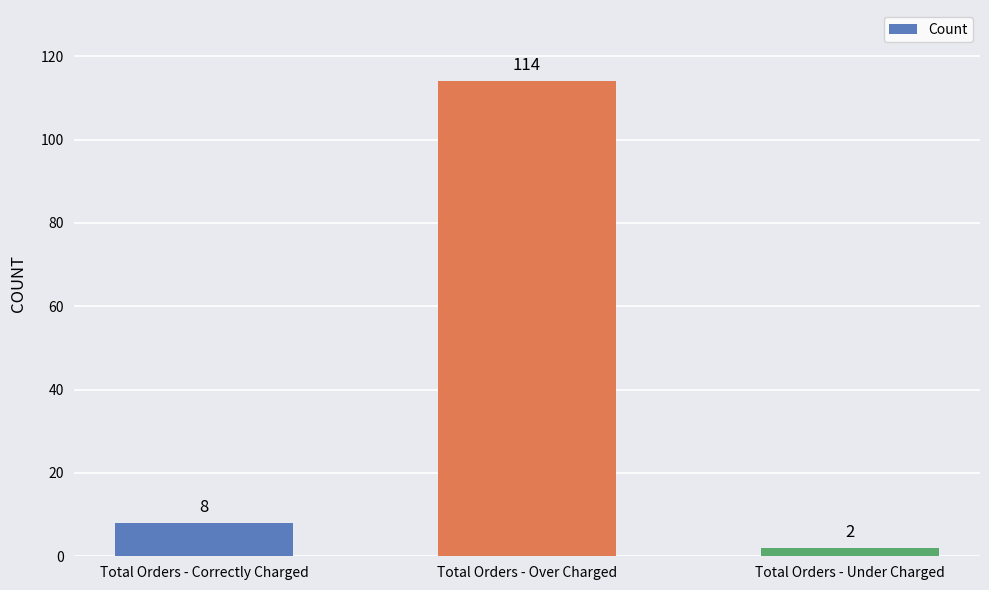

Which label corresponds to the largest value in the chart?

Total Orders - Over Charged